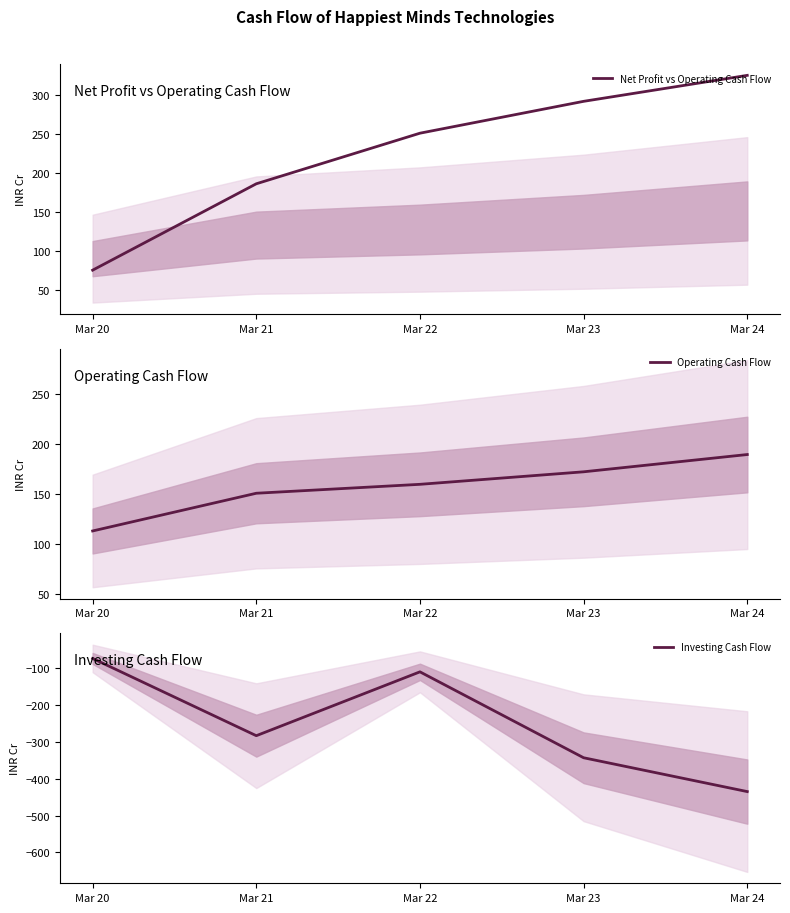

How many values in the Operating Cash Flow series exceed 159?

3